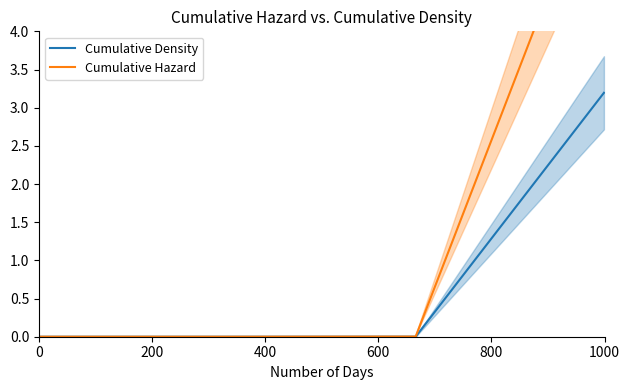

True or false: Cumulative Density and Cumulative Hazard cross at least once.

False